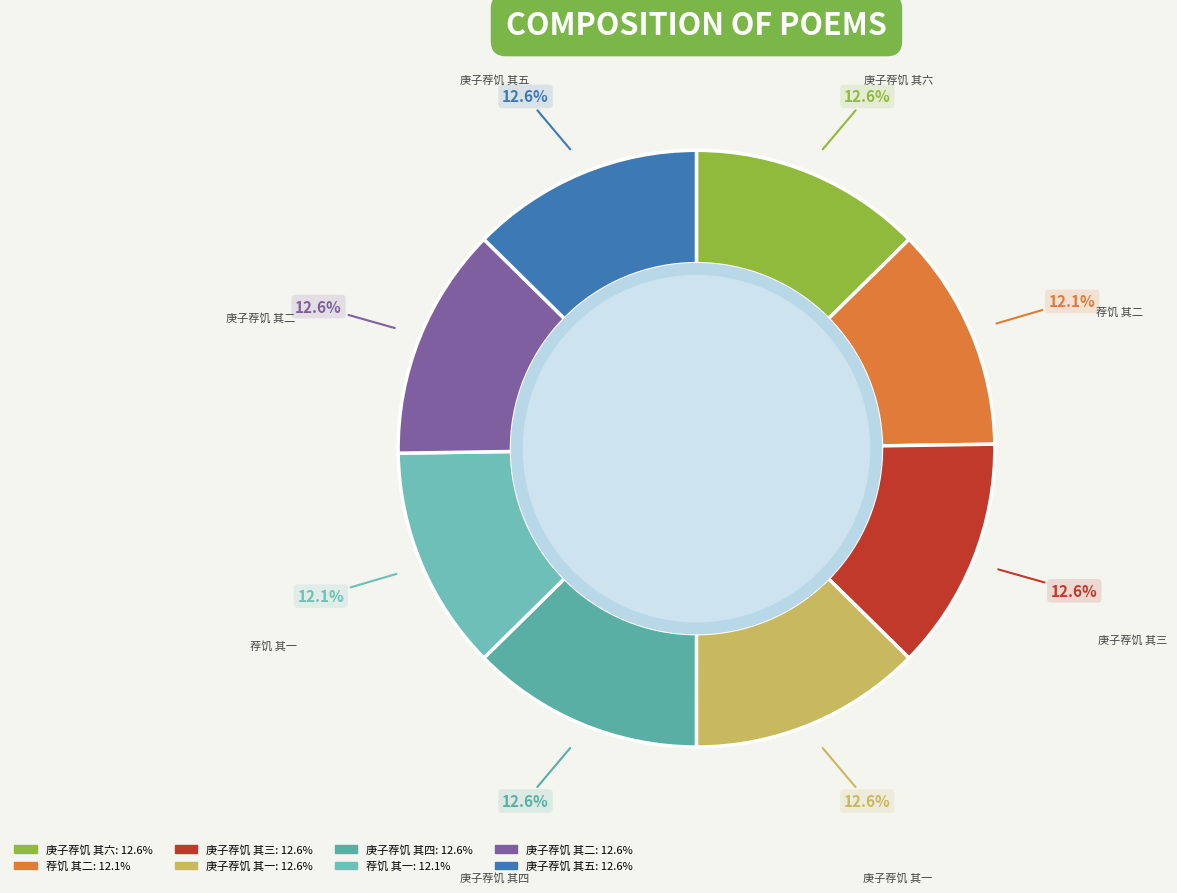

To the nearest percent, what portion does 庚子荐饥 其六 represent?

13%